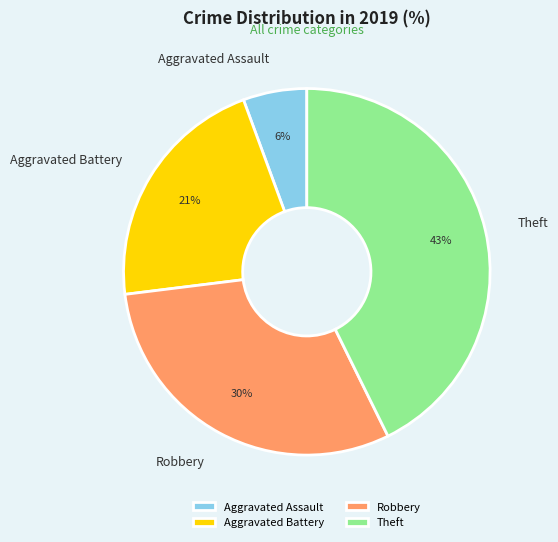

Is Robbery the majority of the pie?

No